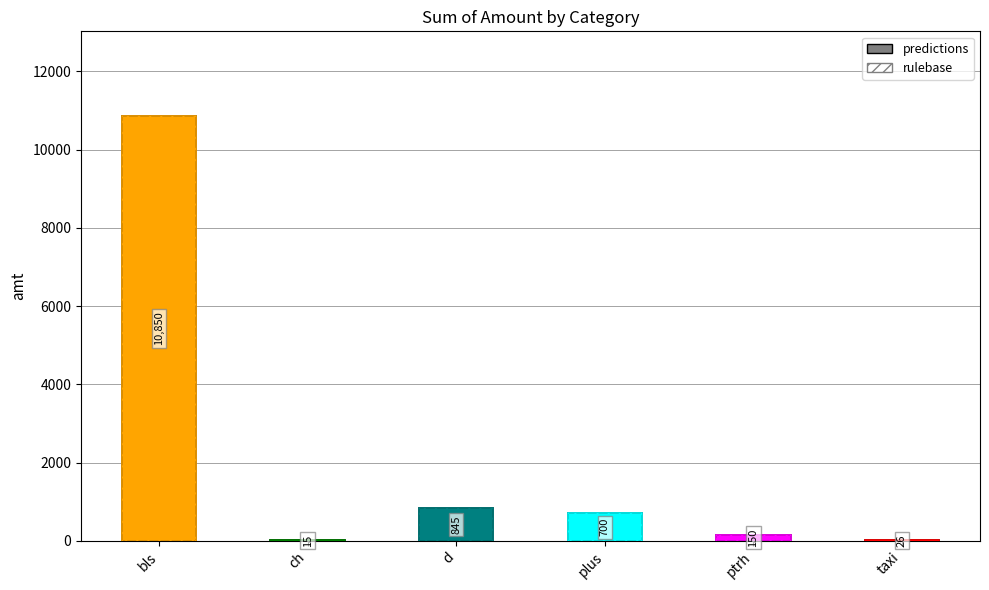

Which series changed the most between d and ptrh?

predictions